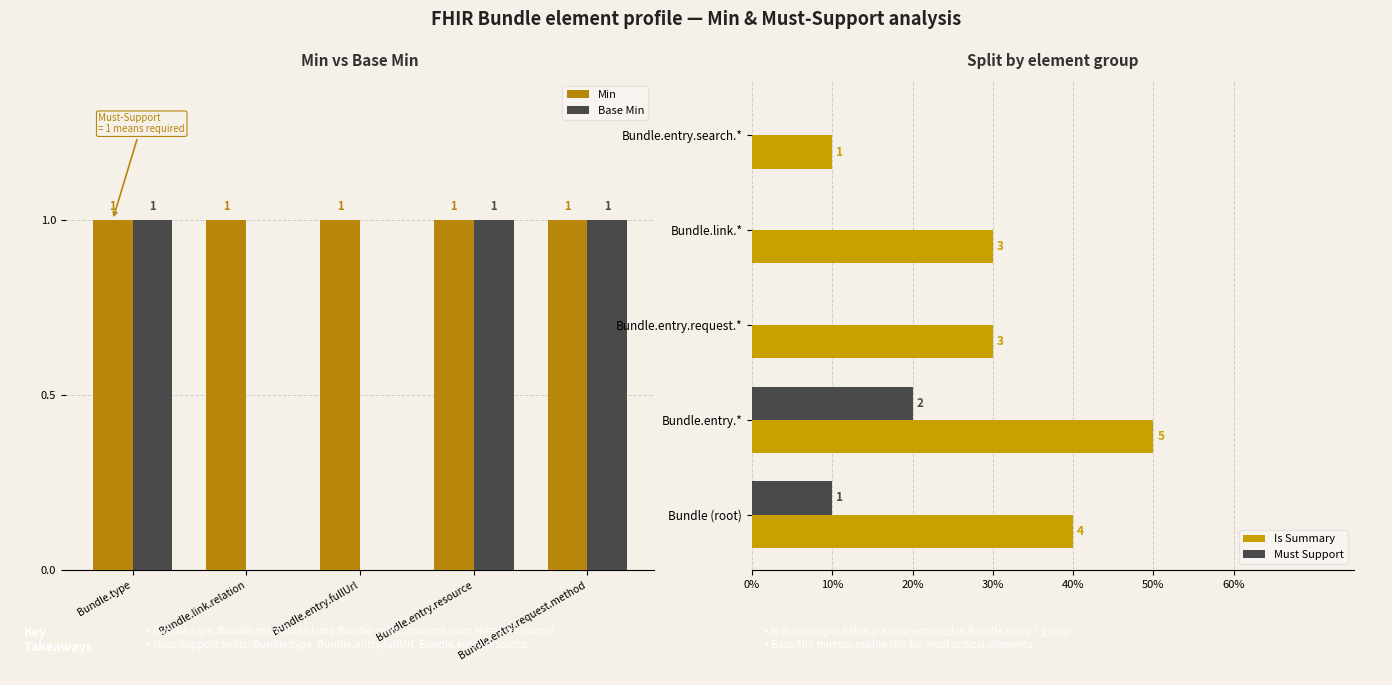

What is the minimum value for Min?

1